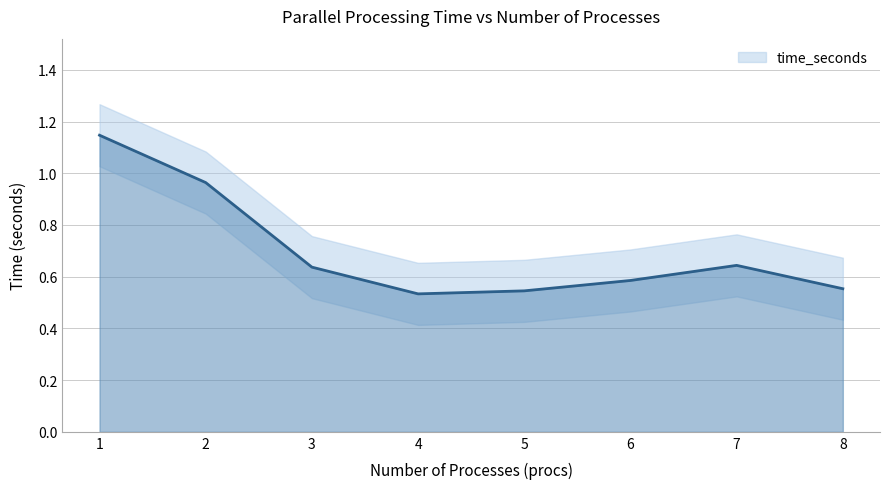

What is the sum of all values?

5.6